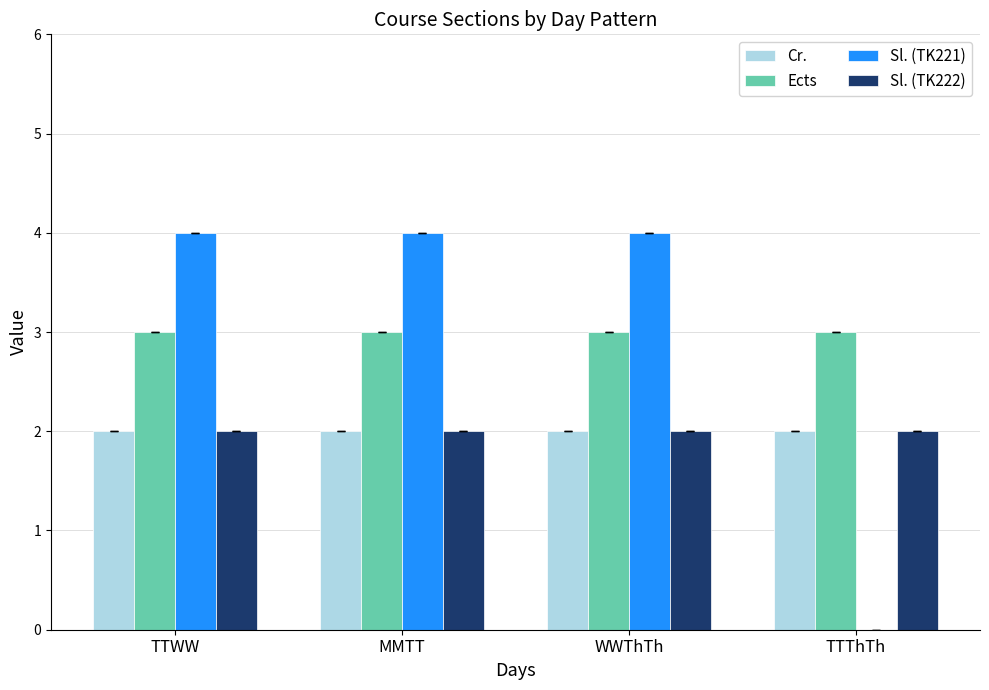

What is the total value across all series at WWThTh?

11